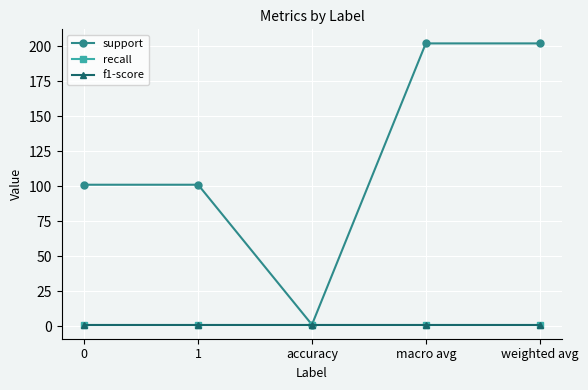

What is the value of the f1-score point at the 4th from the left?

1